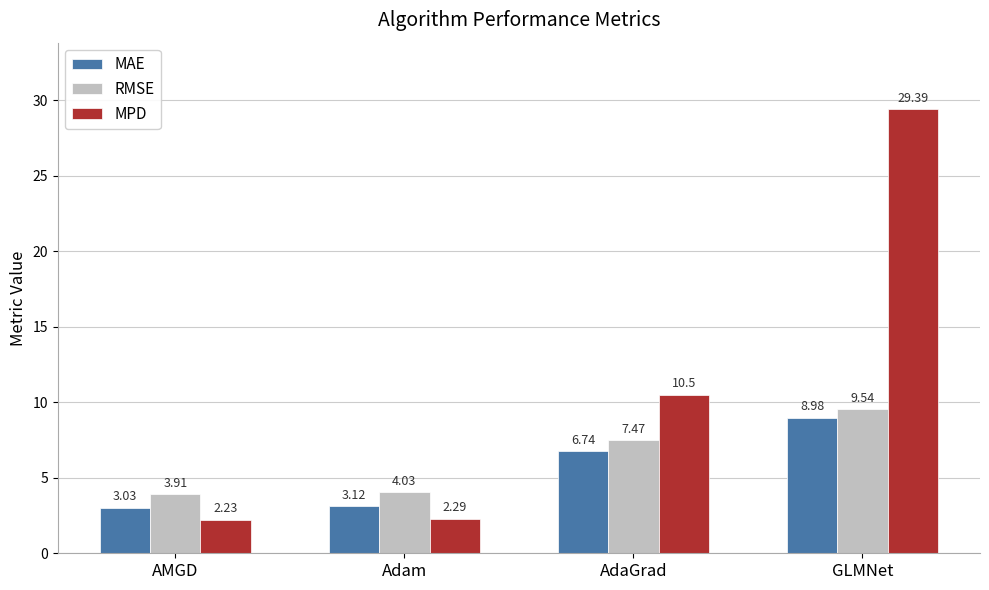

Which series changed the most between AdaGrad and GLMNet?

MPD